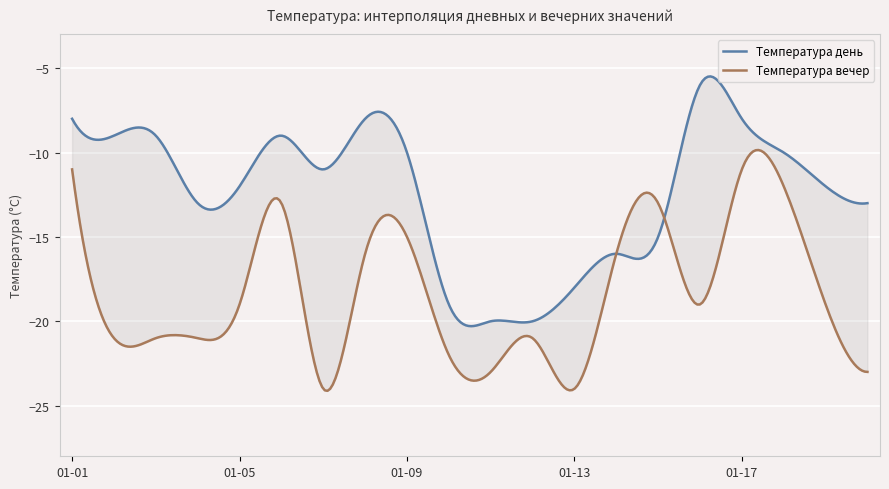

What is the smallest value displayed?

-24